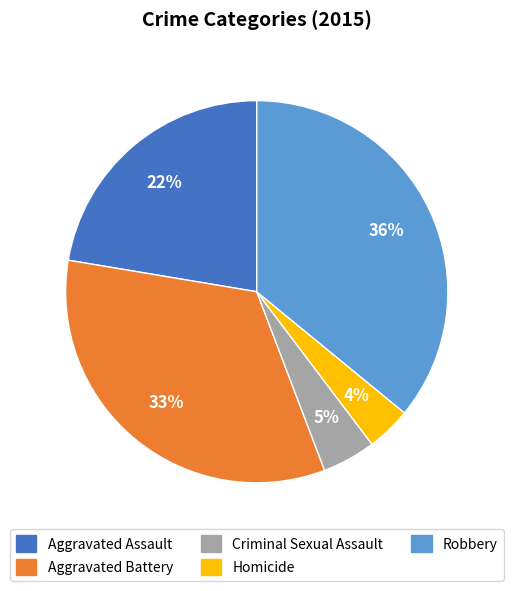

Approximately how many times larger is the value at Aggravated Assault compared to Aggravated Battery?

0.7